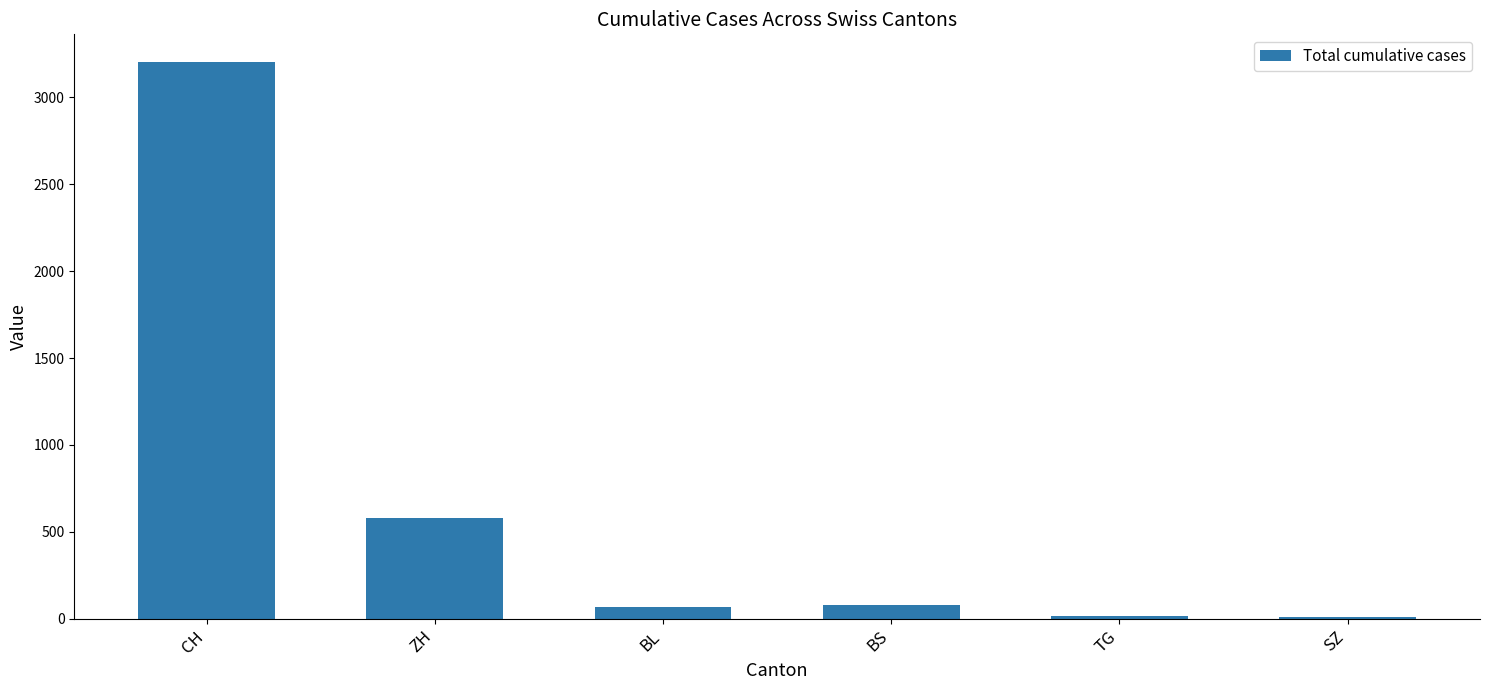

The value at CH is 5167. True or false?

False